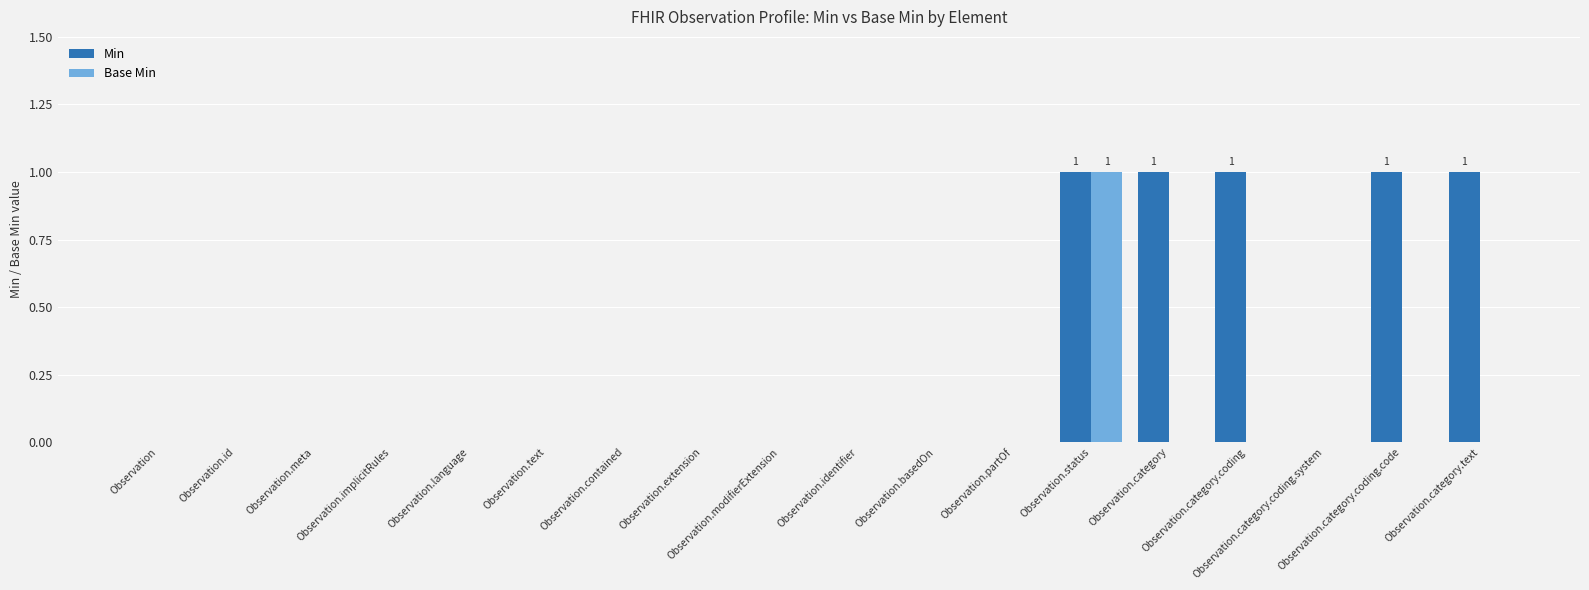

Which series has the largest total across all categories?

Min